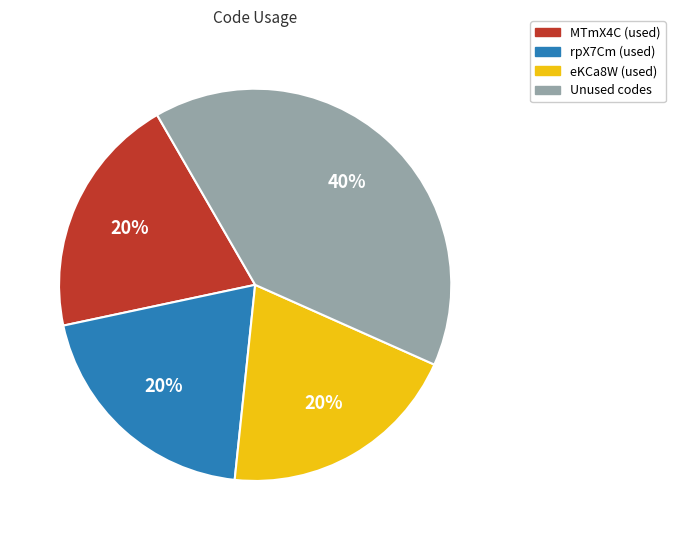

Which slice is the largest?

Unused codes